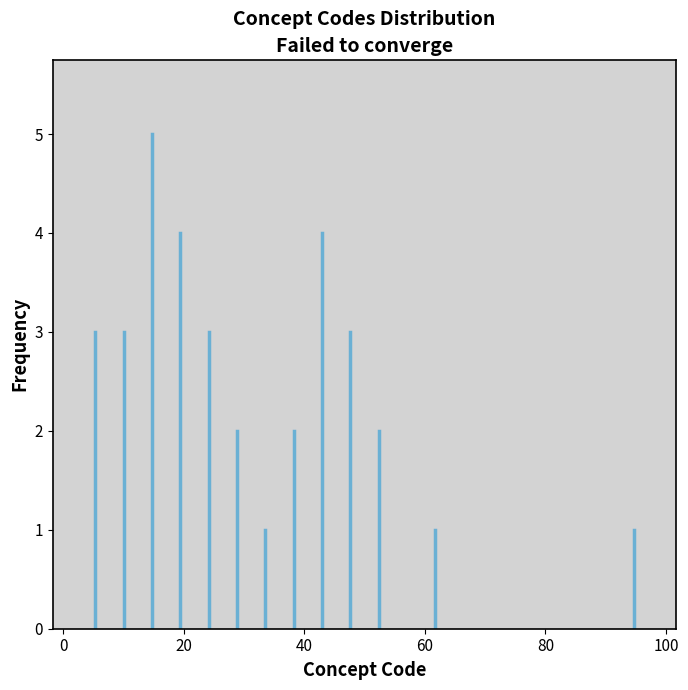

Read against the x-axis, roughly where is the centre of the tallest bar?

14